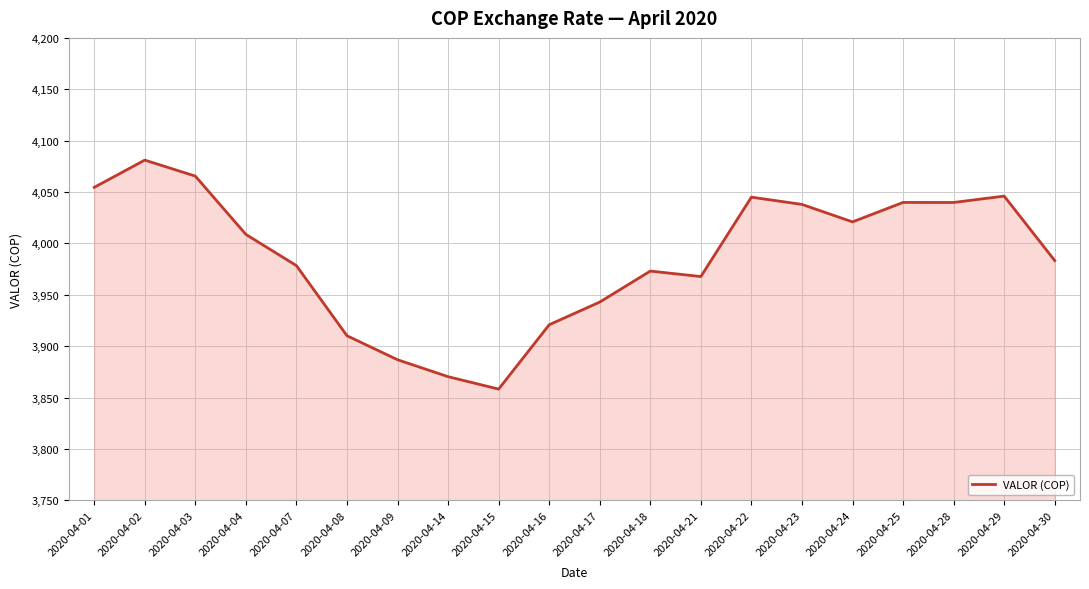

What is the approximate value at 2020-04-28?

4039.8